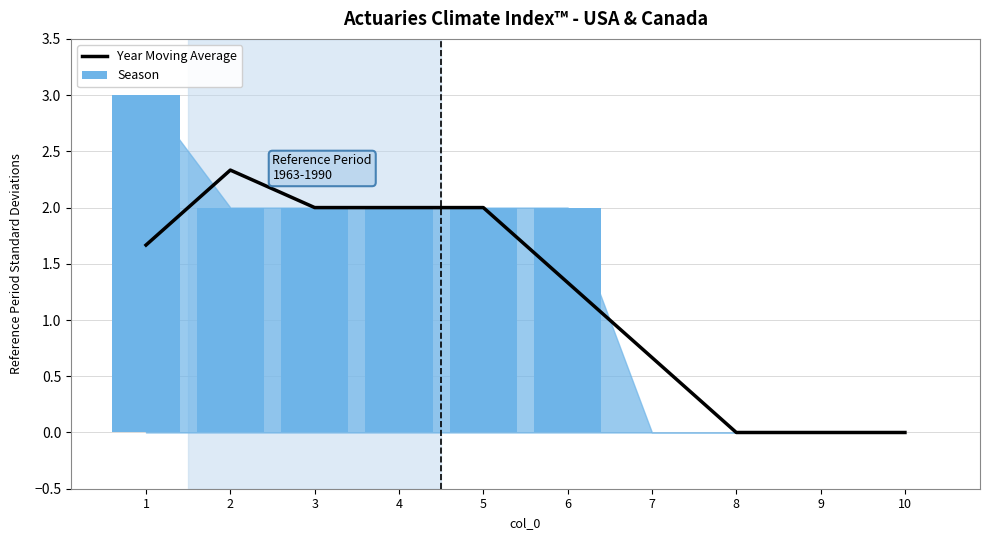

What is the sum of the Year Moving Average values at 3 and 2?

4.3